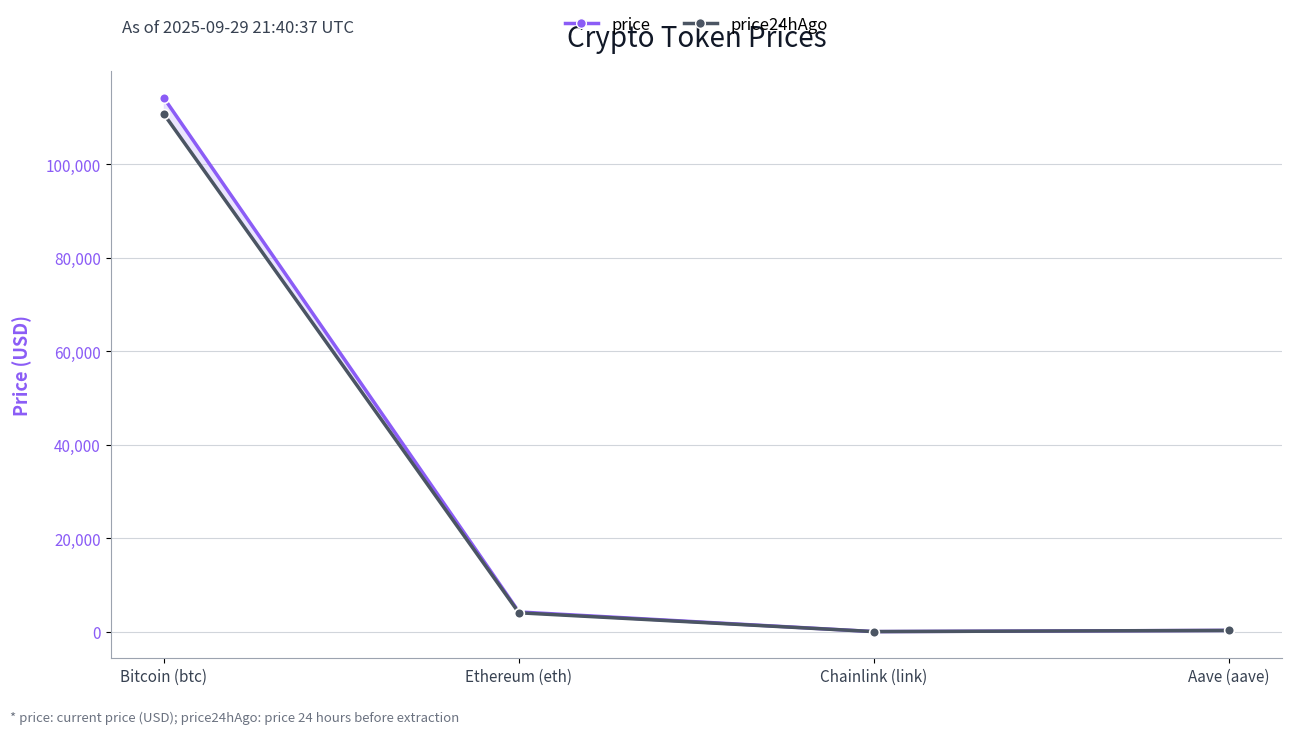

How many lines are shown in the chart?

2